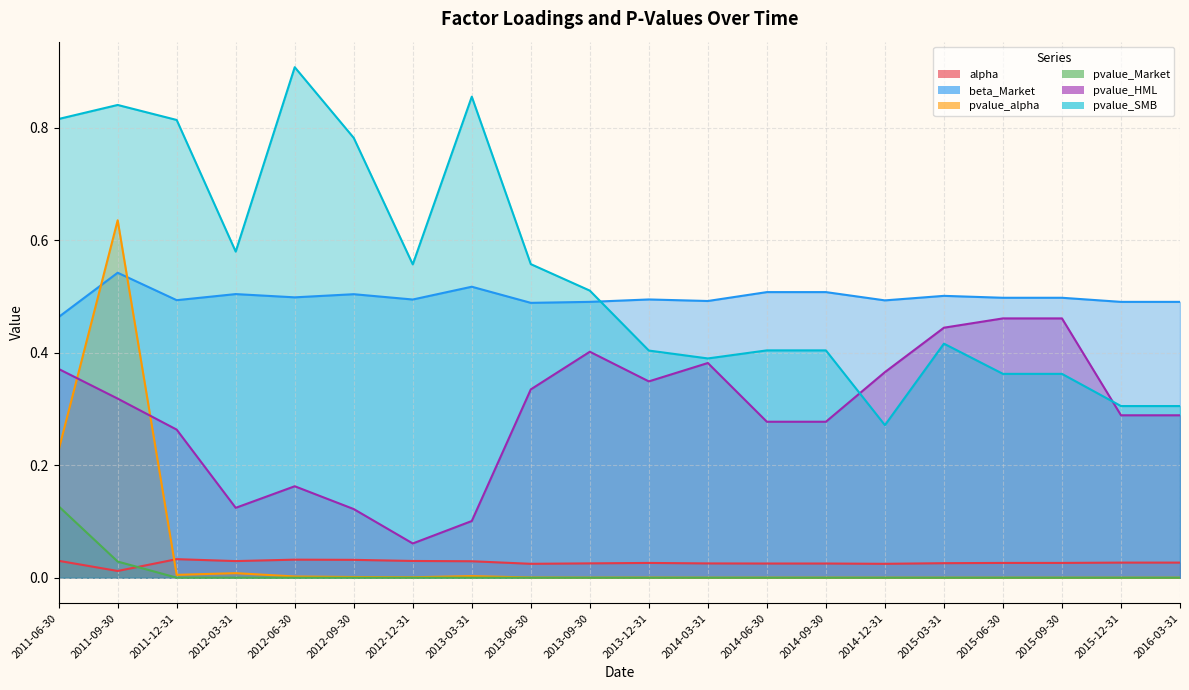

True or false: pvalue_SMB and beta_Market cross at least once.

True